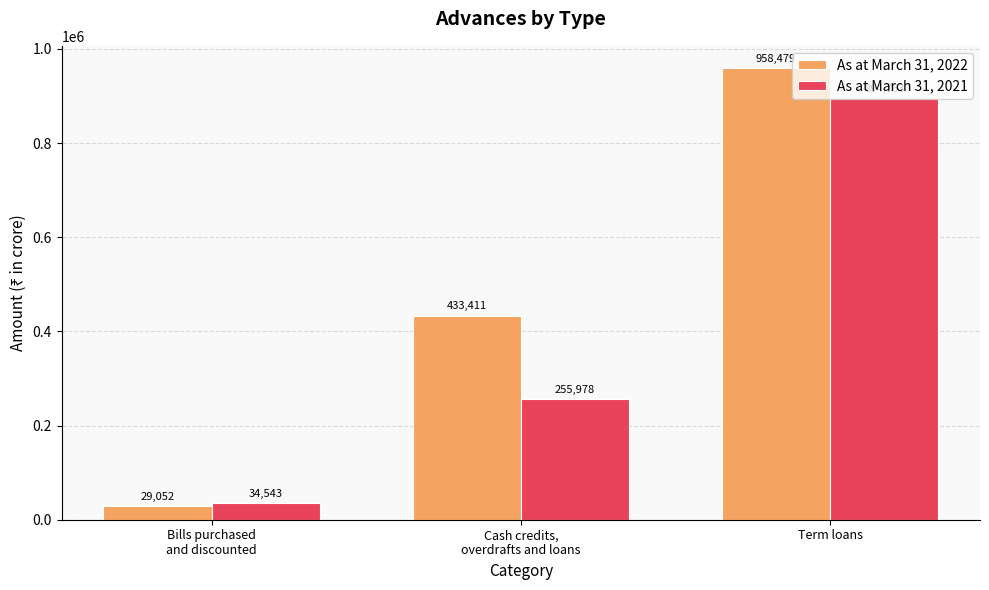

Which category has the lowest value in the As at March 31, 2022 series?

Bills purchased
and discounted